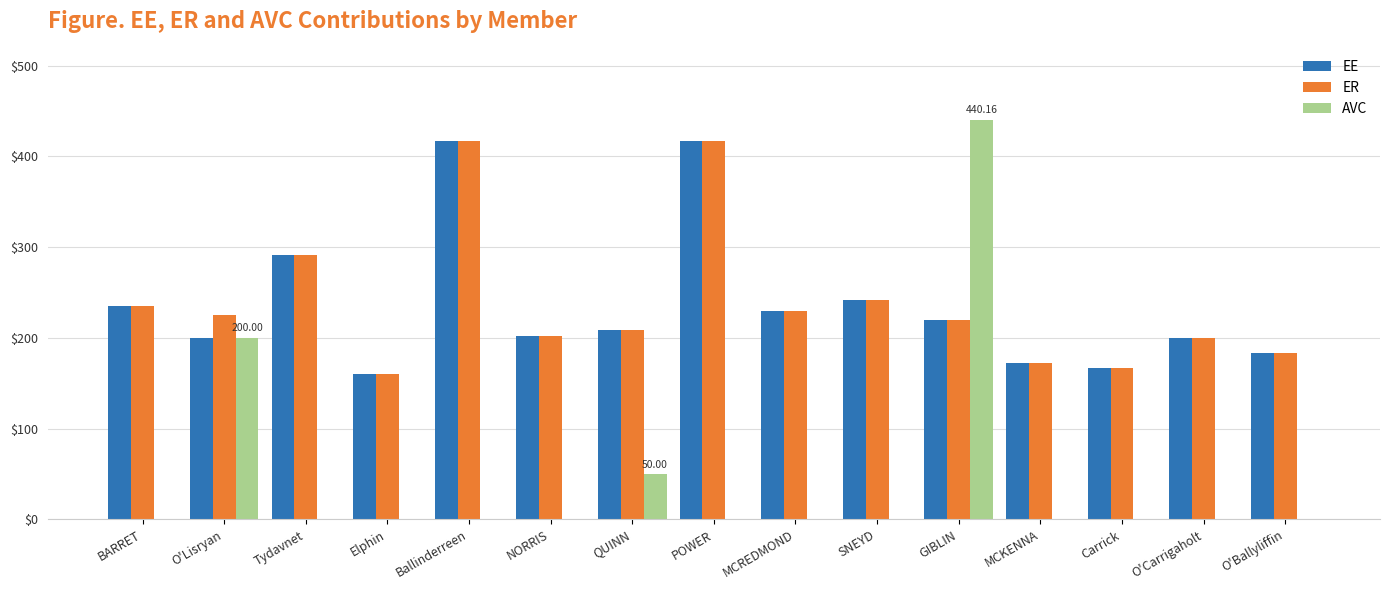

At which category does the chart reach its peak across all series?

GIBLIN